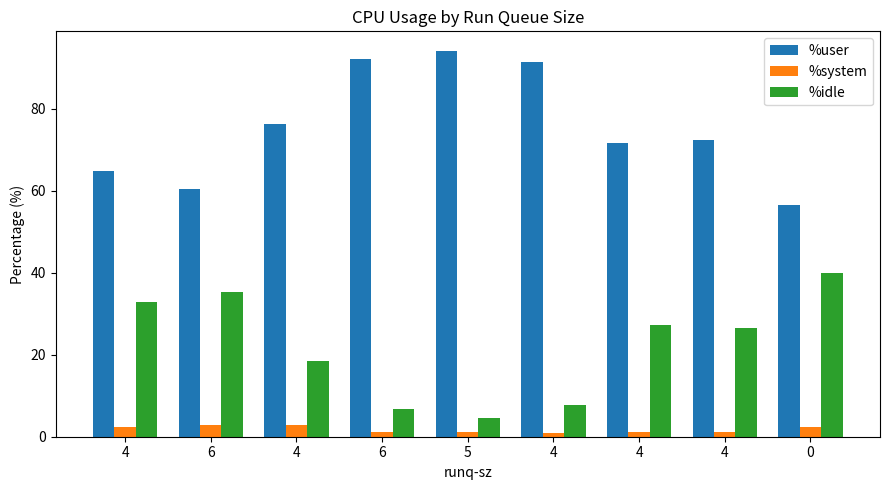

True or false: %idle has a value of 32.8 at 4.

True